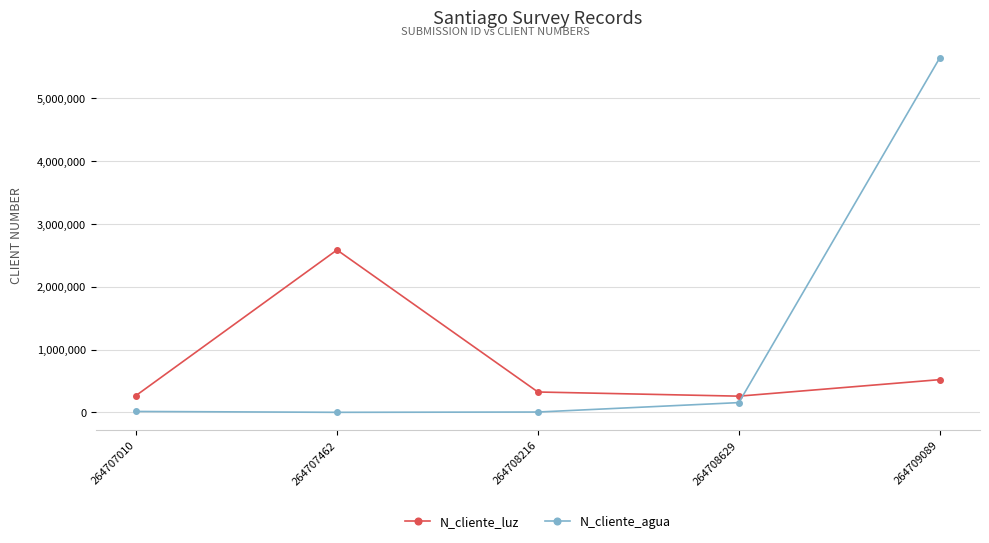

How many series are shown in this chart?

2